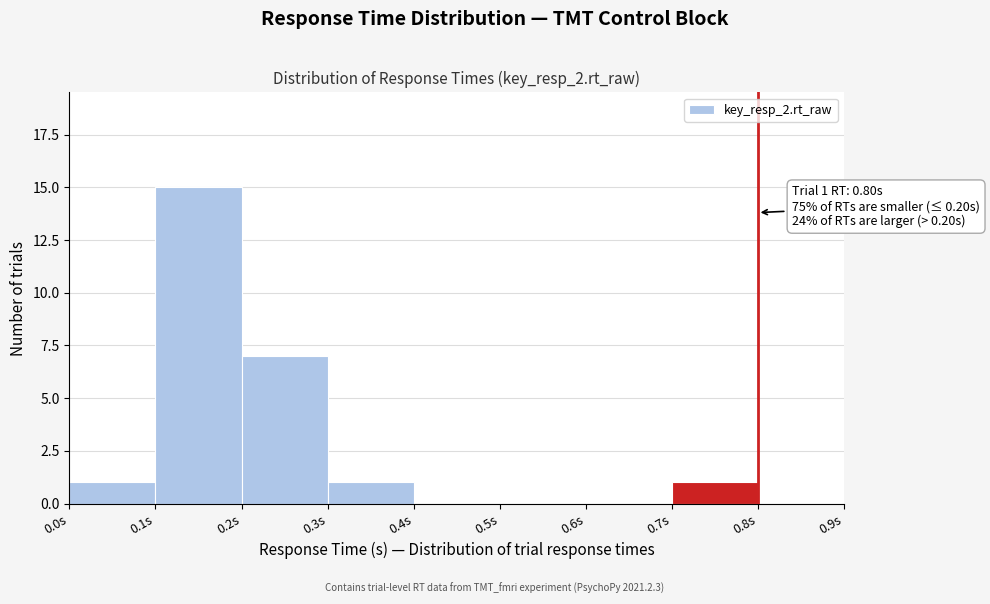

Over which range of the x-axis is the bar tallest?

0.1 to 0.2